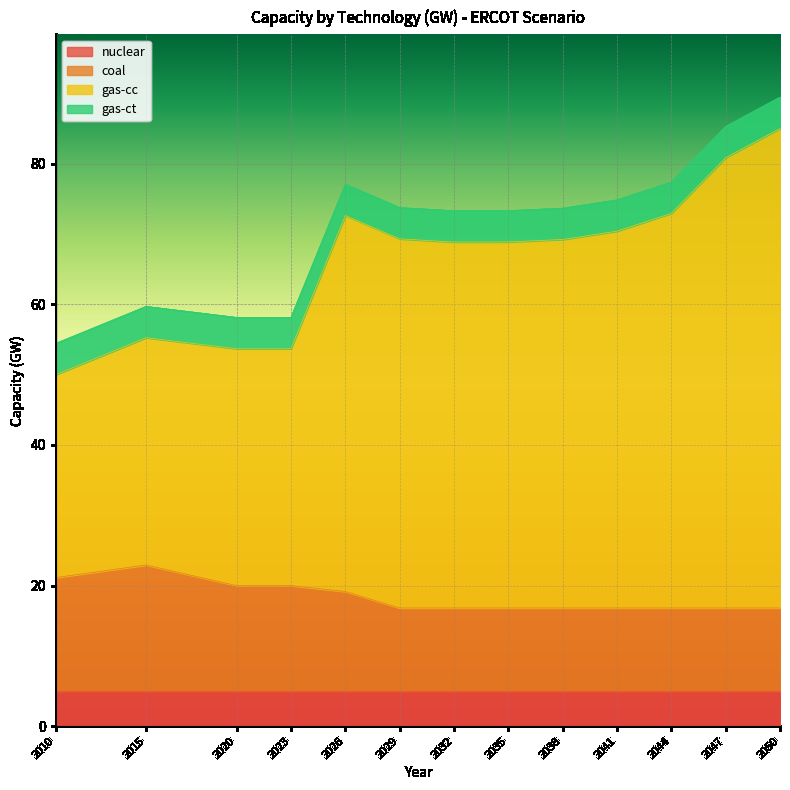

What is the difference between the maximum and second lowest values in the coal series?

6.1